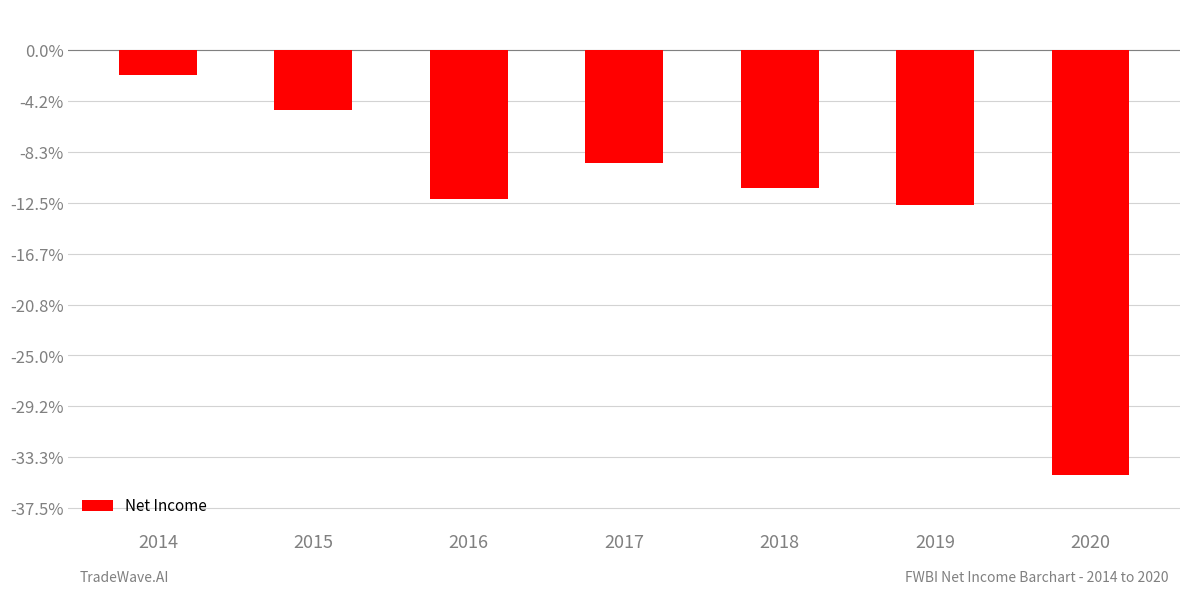

Reading left to right, transcribe all the data shown in this chart.

-2400	-5900	-14600	-11100	-13500	-15200	-41700